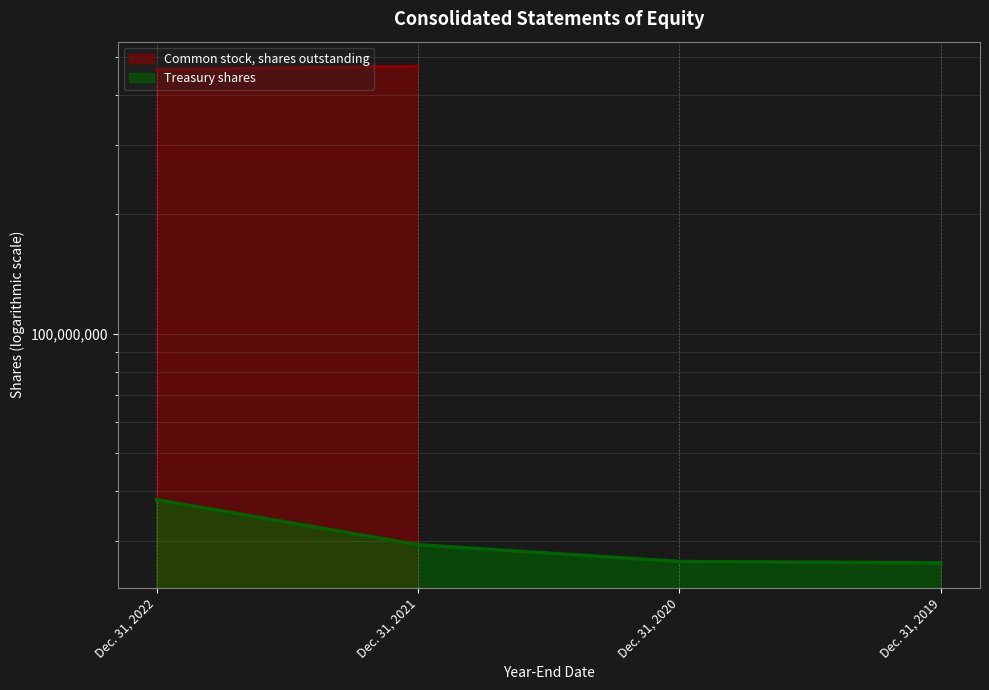

At which label is the value closest to 32241592?

Dec. 31, 2021